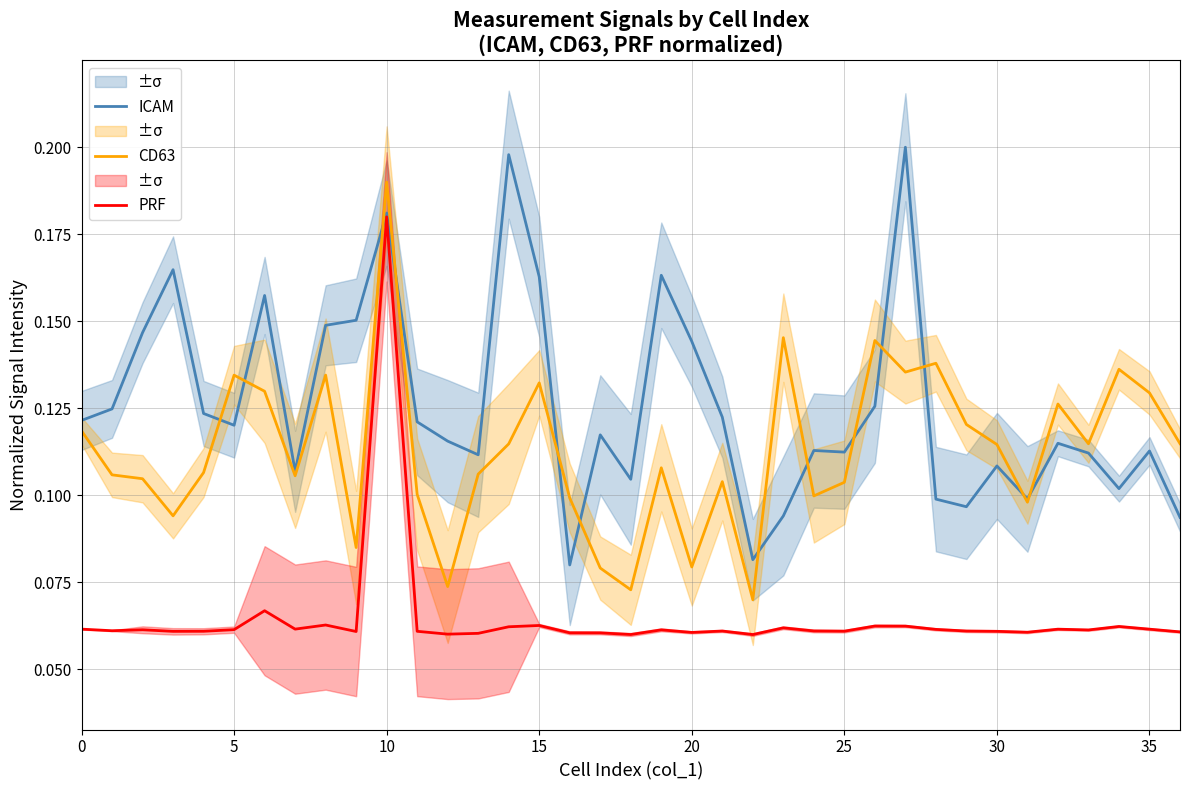

The ICAM series shows 0.2 at 14. True or false?

True